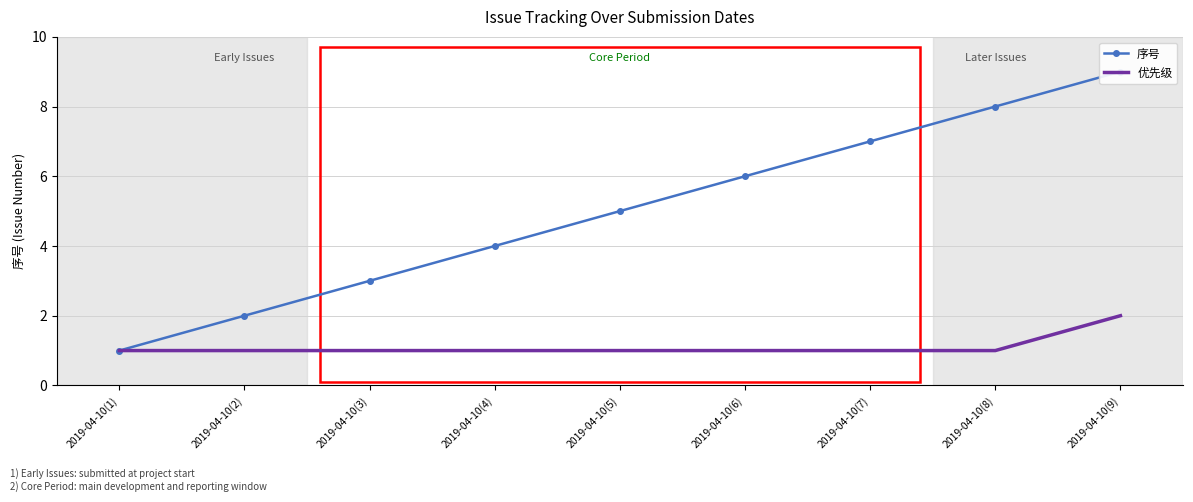

What are all the series names shown in the legend?

序号, 优先级